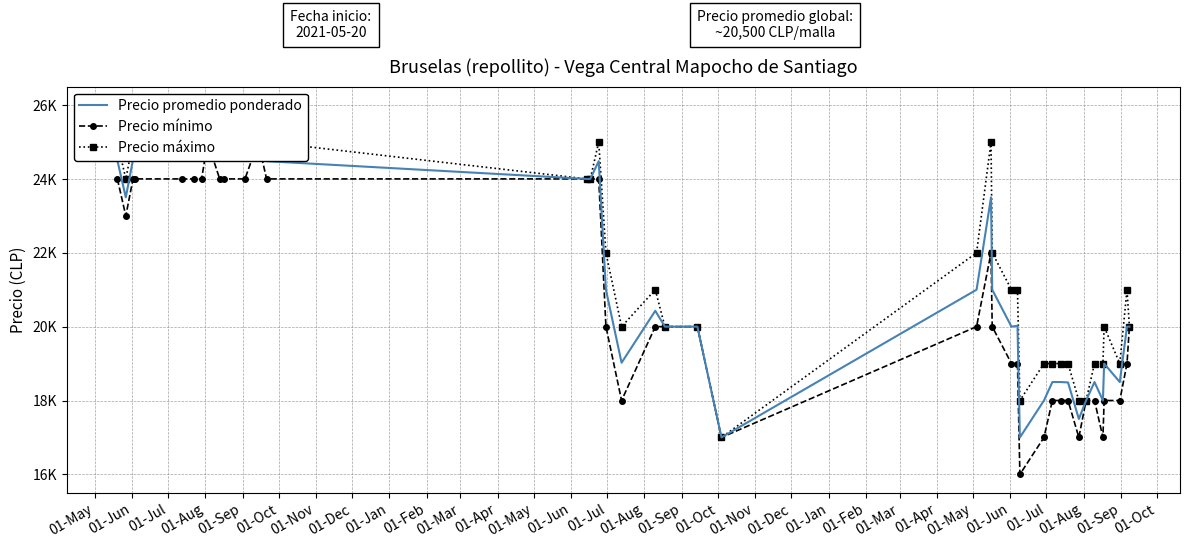

List the series in order of their overall mean, highest first.

Precio máximo, Precio promedio ponderado, Precio mínimo